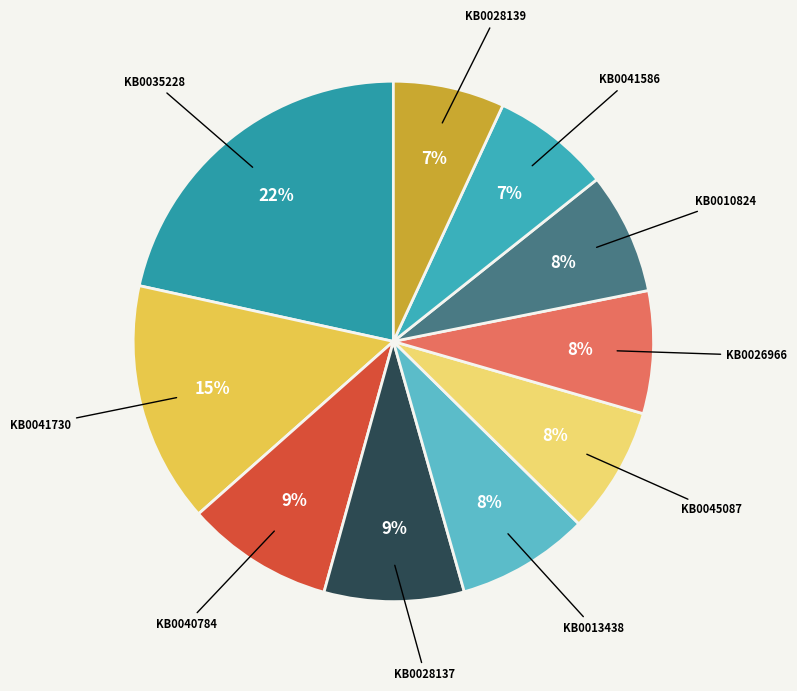

How many segments does this pie chart have?

10